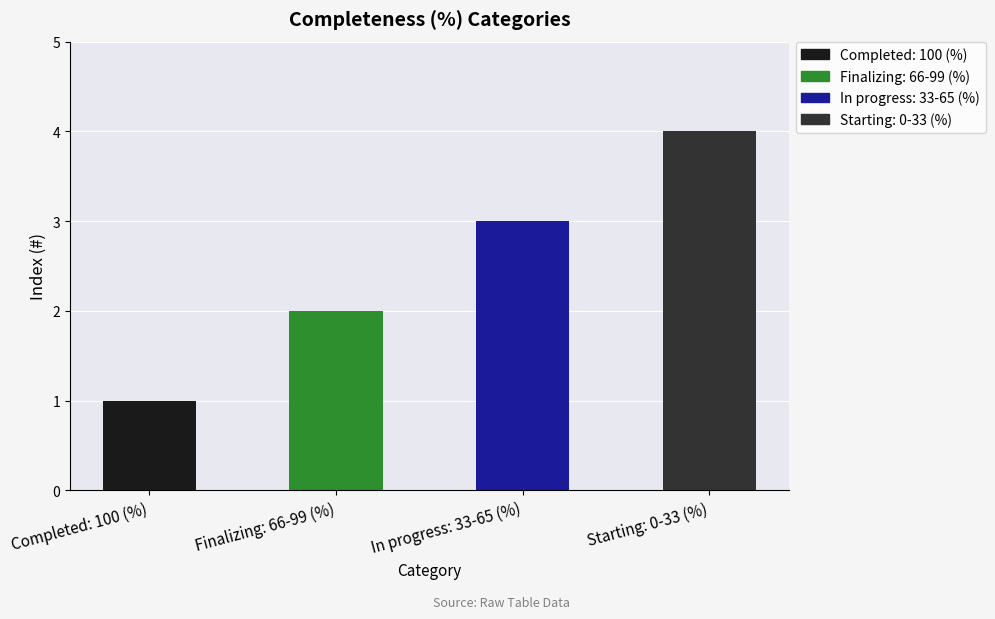

Is it true that the value at Starting: 0-33 (%) is 4?

True